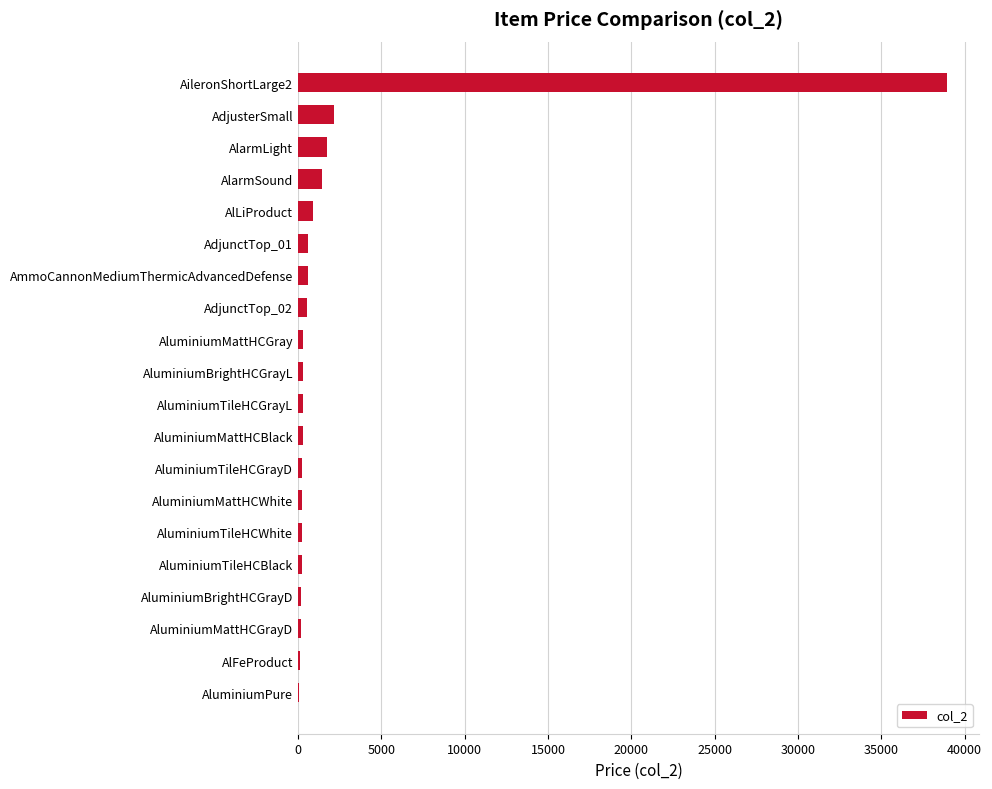

Which category has the highest value across all series?

AileronShortLarge2